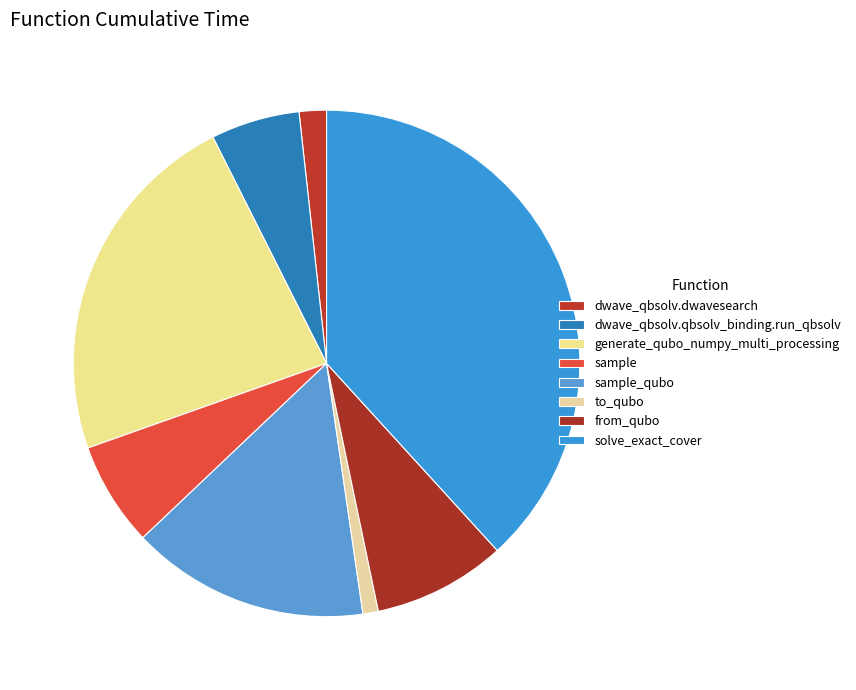

Which category has the smallest portion of the pie?

to_qubo